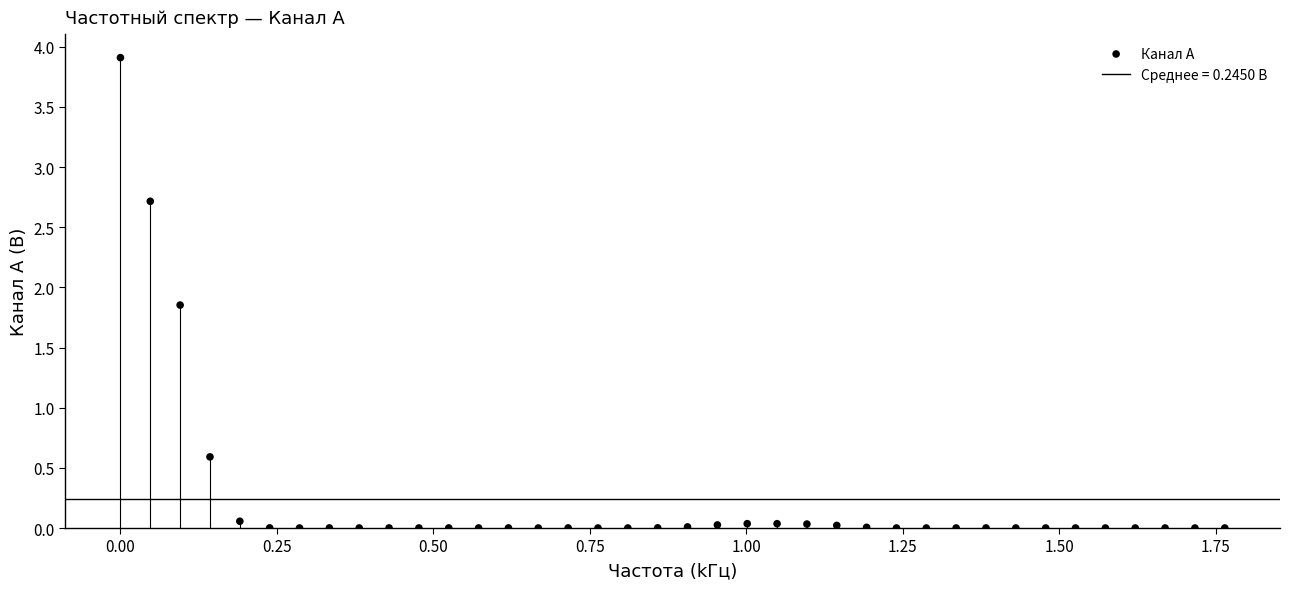

What Y value in the scatter plot is closest to 1?

0.6